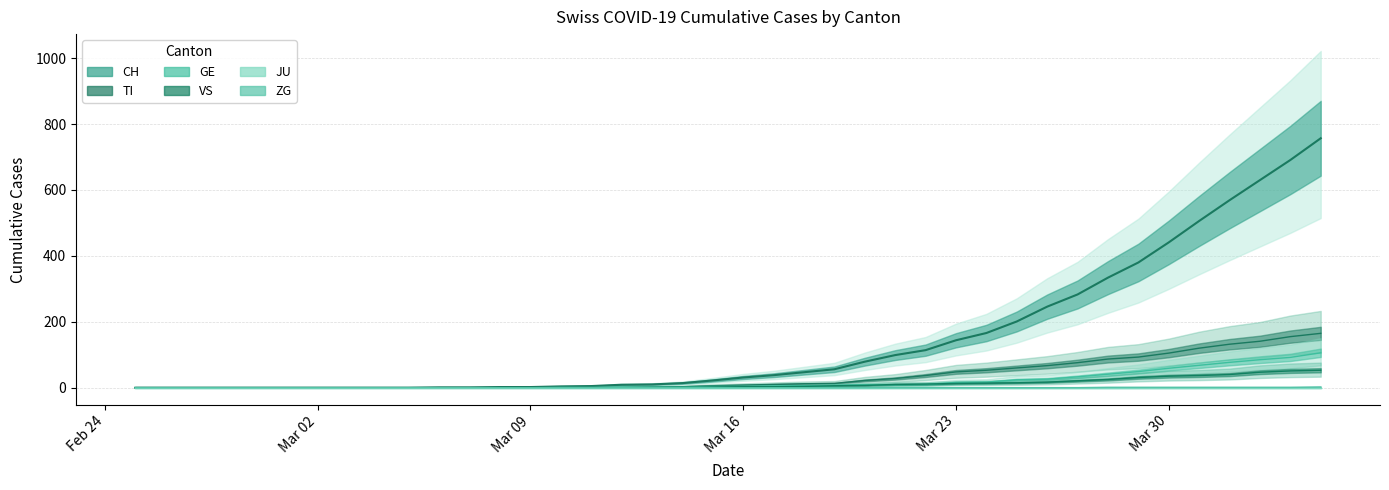

How many positive values does the VS series have?

23